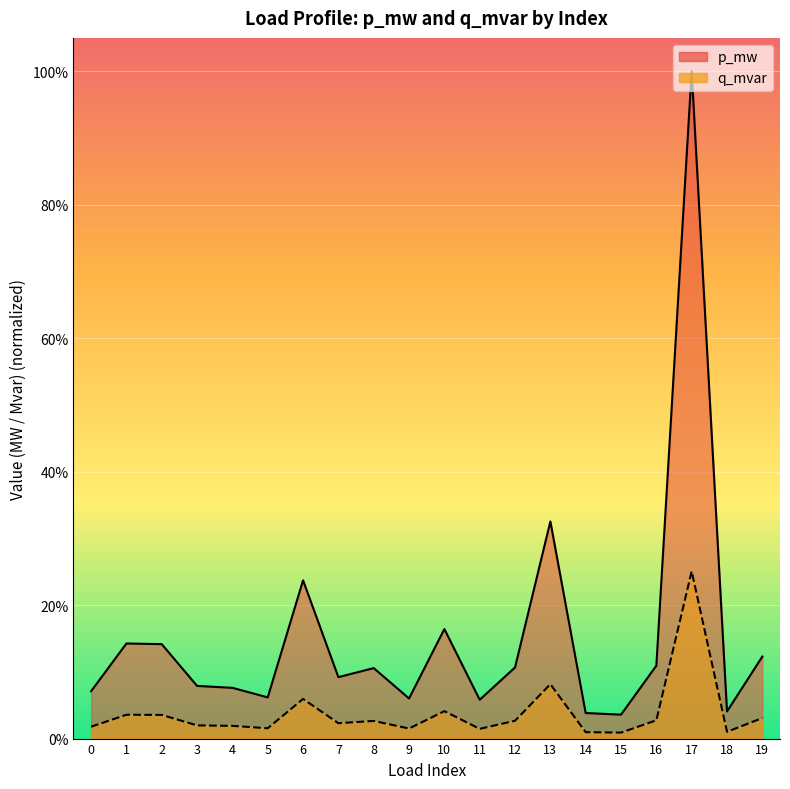

What is the difference between the highest and lowest values at 19?

0.1